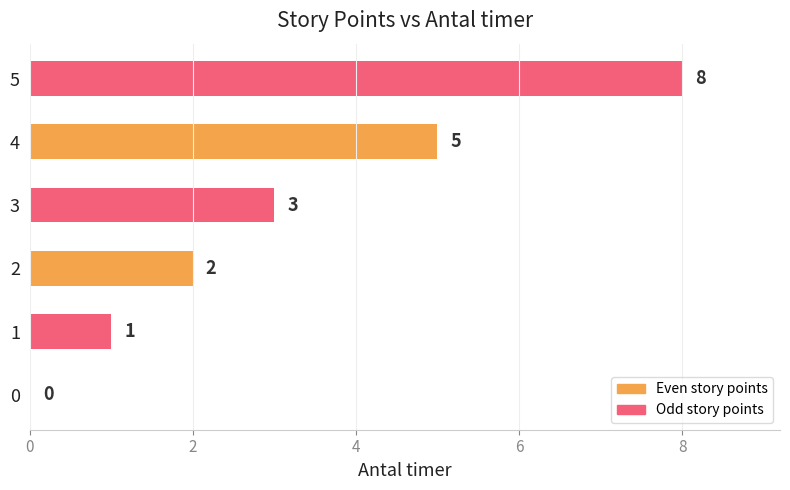

What is the sum of the values at 2 and 1?

3